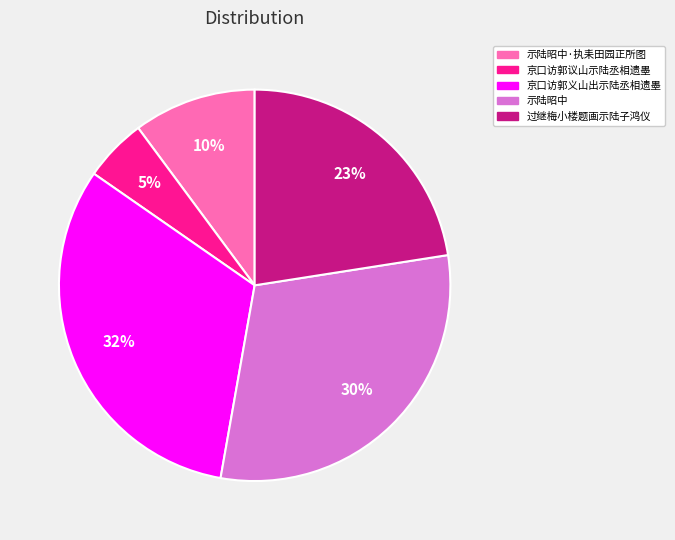

Is the sum of 示陆昭中 and 示陆昭中·执耒田园正所图 greater than half?

No